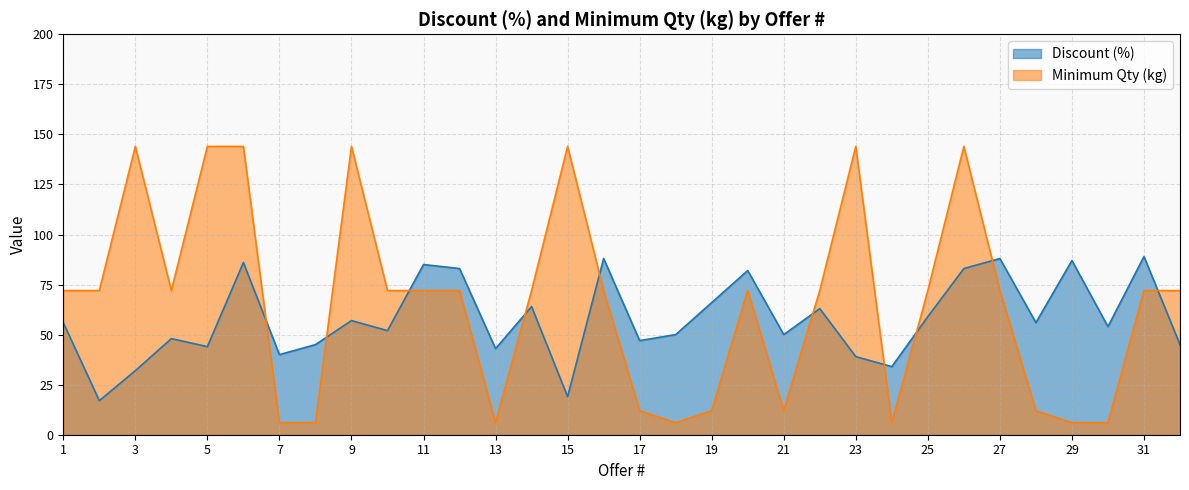

What is the smallest value displayed?

6